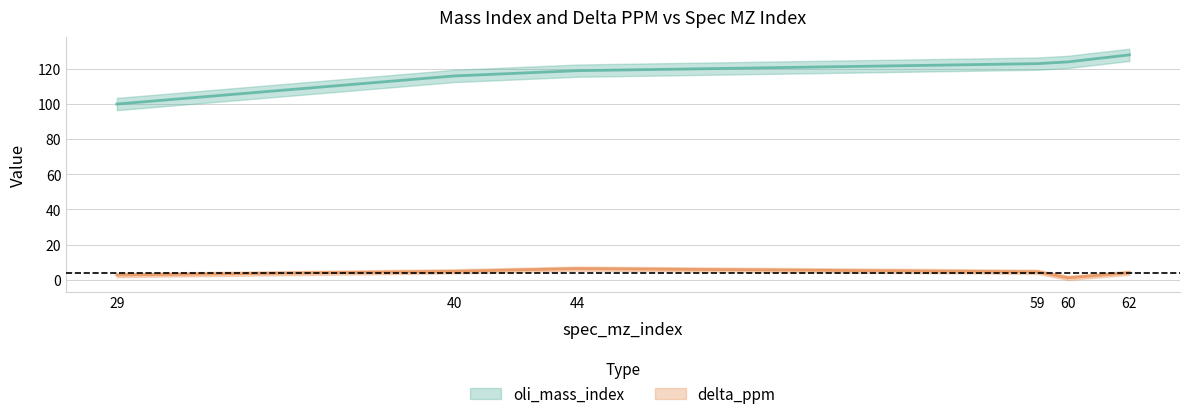

Between 59 and 62, which series saw the biggest shift?

oli_mass_index